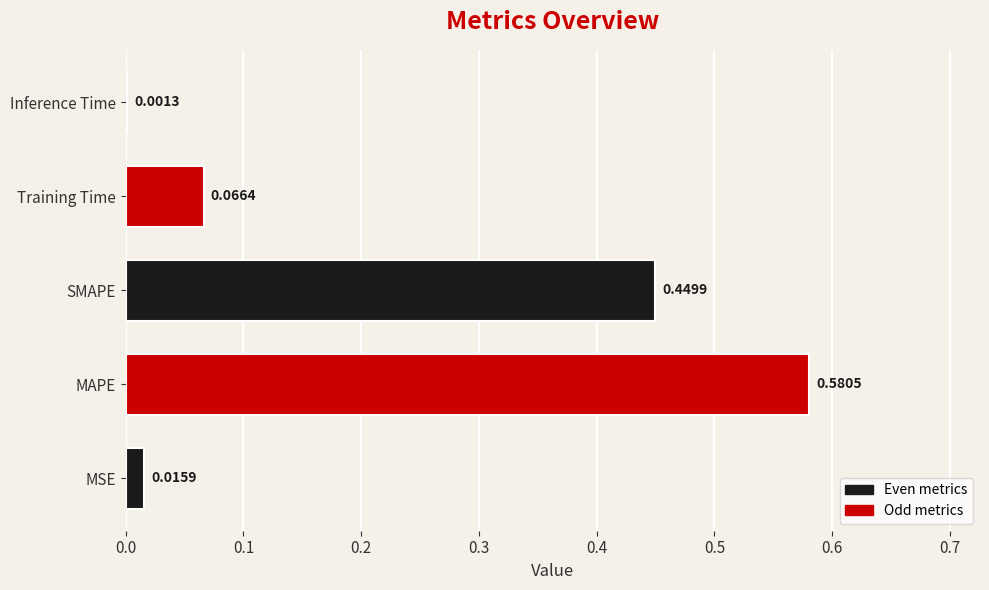

What is the sum of all values?

1.1